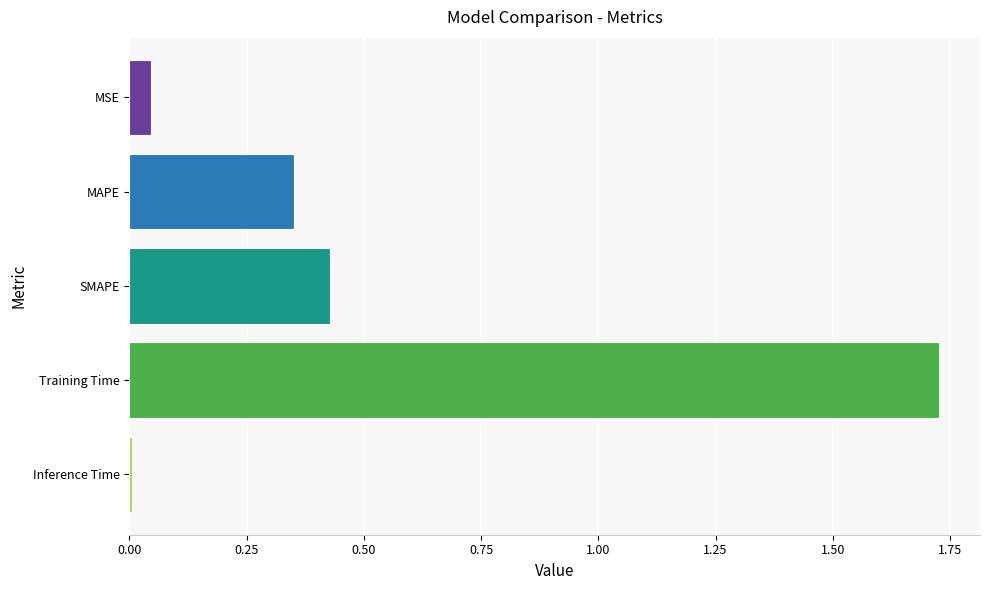

Which has a higher value, SMAPE or MAPE?

SMAPE